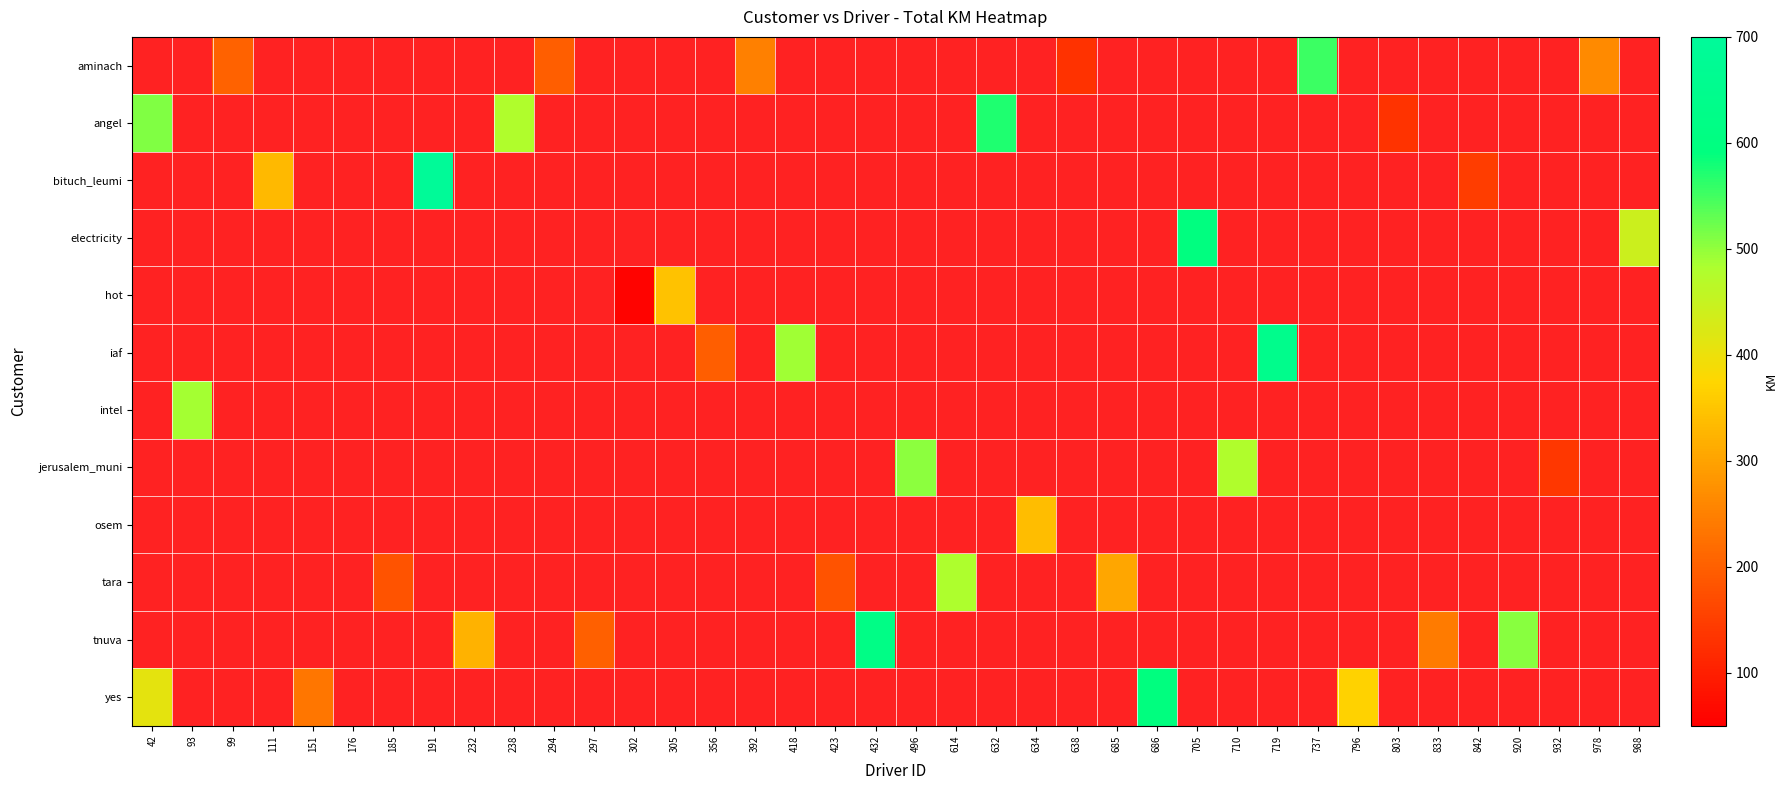

Reading right to left, extract all data points from this chart.

aminach: 988=0.0	978=265.6	932=0.0	920=0.0	842=0.0	833=0.0	803=0.0	796=0.0	737=554.1	719=0.0	710=0.0	705=0.0	686=0.0	685=0.0	638=130.6	634=0.0	632=0.0	614=0.0	496=0.0	432=0.0	423=0.0	418=0.0	392=250.5	356=0.0	305=0.0	302=0.0	297=0.0	294=198.2	238=0.0	232=0.0	191=0.0	185=0.0	176=0.0	151=0.0	111=0.0	99=202.9	93=0.0	42=0.0
angel: 988=0.0	978=0.0	932=0.0	920=0.0	842=0.0	833=0.0	803=132.2	796=0.0	737=0.0	719=0.0	710=0.0	705=0.0	686=0.0	685=0.0	638=0.0	634=0.0	632=572.7	614=0.0	496=0.0	432=0.0	423=0.0	418=0.0	392=0.0	356=0.0	305=0.0	302=0.0	297=0.0	294=0.0	238=478.7	232=0.0	191=0.0	185=0.0	176=0.0	151=0.0	111=0.0	99=0.0	93=0.0	42=511.8
bituch_leumi: 988=0.0	978=0.0	932=0.0	920=0.0	842=148.1	833=0.0	803=0.0	796=0.0	737=0.0	719=0.0	710=0.0	705=0.0	686=0.0	685=0.0	638=0.0	634=0.0	632=0.0	614=0.0	496=0.0	432=0.0	423=0.0	418=0.0	392=0.0	356=0.0	305=0.0	302=0.0	297=0.0	294=0.0	238=0.0	232=0.0	191=690.7	185=0.0	176=0.0	151=0.0	111=331.9	99=0.0	93=0.0	42=0.0
electricity: 988=441.1	978=0.0	932=0.0	920=0.0	842=0.0	833=0.0	803=0.0	796=0.0	737=0.0	719=0.0	710=0.0	705=597.0	686=0.0	685=0.0	638=0.0	634=0.0	632=0.0	614=0.0	496=0.0	432=0.0	423=0.0	418=0.0	392=0.0	356=0.0	305=0.0	302=0.0	297=0.0	294=0.0	238=0.0	232=0.0	191=0.0	185=0.0	176=0.0	151=0.0	111=0.0	99=0.0	93=0.0	42=0.0
hot: 988=0.0	978=0.0	932=0.0	920=0.0	842=0.0	833=0.0	803=0.0	796=0.0	737=0.0	719=0.0	710=0.0	705=0.0	686=0.0	685=0.0	638=0.0	634=0.0	632=0.0	614=0.0	496=0.0	432=0.0	423=0.0	418=0.0	392=0.0	356=0.0	305=344.8	302=55.4	297=0.0	294=0.0	238=0.0	232=0.0	191=0.0	185=0.0	176=0.0	151=0.0	111=0.0	99=0.0	93=0.0	42=0.0
iaf: 988=0.0	978=0.0	932=0.0	920=0.0	842=0.0	833=0.0	803=0.0	796=0.0	737=0.0	719=644.4	710=0.0	705=0.0	686=0.0	685=0.0	638=0.0	634=0.0	632=0.0	614=0.0	496=0.0	432=0.0	423=0.0	418=491.0	392=0.0	356=197.3	305=0.0	302=0.0	297=0.0	294=0.0	238=0.0	232=0.0	191=0.0	185=0.0	176=0.0	151=0.0	111=0.0	99=0.0	93=0.0	42=0.0
intel: 988=0.0	978=0.0	932=0.0	920=0.0	842=0.0	833=0.0	803=0.0	796=0.0	737=0.0	719=0.0	710=0.0	705=0.0	686=0.0	685=0.0	638=0.0	634=0.0	632=0.0	614=0.0	496=0.0	432=0.0	423=0.0	418=0.0	392=0.0	356=0.0	305=0.0	302=0.0	297=0.0	294=0.0	238=0.0	232=0.0	191=0.0	185=0.0	176=0.0	151=0.0	111=0.0	99=0.0	93=488.3	42=0.0
jerusalem_muni: 988=0.0	978=0.0	932=138.0	920=0.0	842=0.0	833=0.0	803=0.0	796=0.0	737=0.0	719=0.0	710=477.8	705=0.0	686=0.0	685=0.0	638=0.0	634=0.0	632=0.0	614=0.0	496=504.3	432=0.0	423=0.0	418=0.0	392=0.0	356=0.0	305=0.0	302=0.0	297=0.0	294=0.0	238=0.0	232=0.0	191=0.0	185=0.0	176=0.0	151=0.0	111=0.0	99=0.0	93=0.0	42=0.0
osem: 988=0.0	978=0.0	932=0.0	920=0.0	842=0.0	833=0.0	803=0.0	796=0.0	737=0.0	719=0.0	710=0.0	705=0.0	686=0.0	685=0.0	638=0.0	634=338.0	632=0.0	614=0.0	496=0.0	432=0.0	423=0.0	418=0.0	392=0.0	356=0.0	305=0.0	302=0.0	297=0.0	294=0.0	238=0.0	232=0.0	191=0.0	185=0.0	176=0.0	151=0.0	111=0.0	99=0.0	93=0.0	42=0.0
tara: 988=0.0	978=0.0	932=0.0	920=0.0	842=0.0	833=0.0	803=0.0	796=0.0	737=0.0	719=0.0	710=0.0	705=0.0	686=0.0	685=306.4	638=0.0	634=0.0	632=0.0	614=480.0	496=0.0	432=0.0	423=180.1	418=0.0	392=0.0	356=0.0	305=0.0	302=0.0	297=0.0	294=0.0	238=0.0	232=0.0	191=0.0	185=179.8	176=0.0	151=0.0	111=0.0	99=0.0	93=0.0	42=0.0
tnuva: 988=0.0	978=0.0	932=0.0	920=506.3	842=0.0	833=241.2	803=0.0	796=0.0	737=0.0	719=0.0	710=0.0	705=0.0	686=0.0	685=0.0	638=0.0	634=0.0	632=0.0	614=0.0	496=0.0	432=623.7	423=0.0	418=0.0	392=0.0	356=0.0	305=0.0	302=0.0	297=201.2	294=0.0	238=0.0	232=323.7	191=0.0	185=0.0	176=0.0	151=0.0	111=0.0	99=0.0	93=0.0	42=0.0
yes: 988=0.0	978=0.0	932=0.0	920=0.0	842=0.0	833=0.0	803=0.0	796=368.0	737=0.0	719=0.0	710=0.0	705=0.0	686=594.5	685=0.0	638=0.0	634=0.0	632=0.0	614=0.0	496=0.0	432=0.0	423=0.0	418=0.0	392=0.0	356=0.0	305=0.0	302=0.0	297=0.0	294=0.0	238=0.0	232=0.0	191=0.0	185=0.0	176=0.0	151=233.1	111=0.0	99=0.0	93=0.0	42=410.4